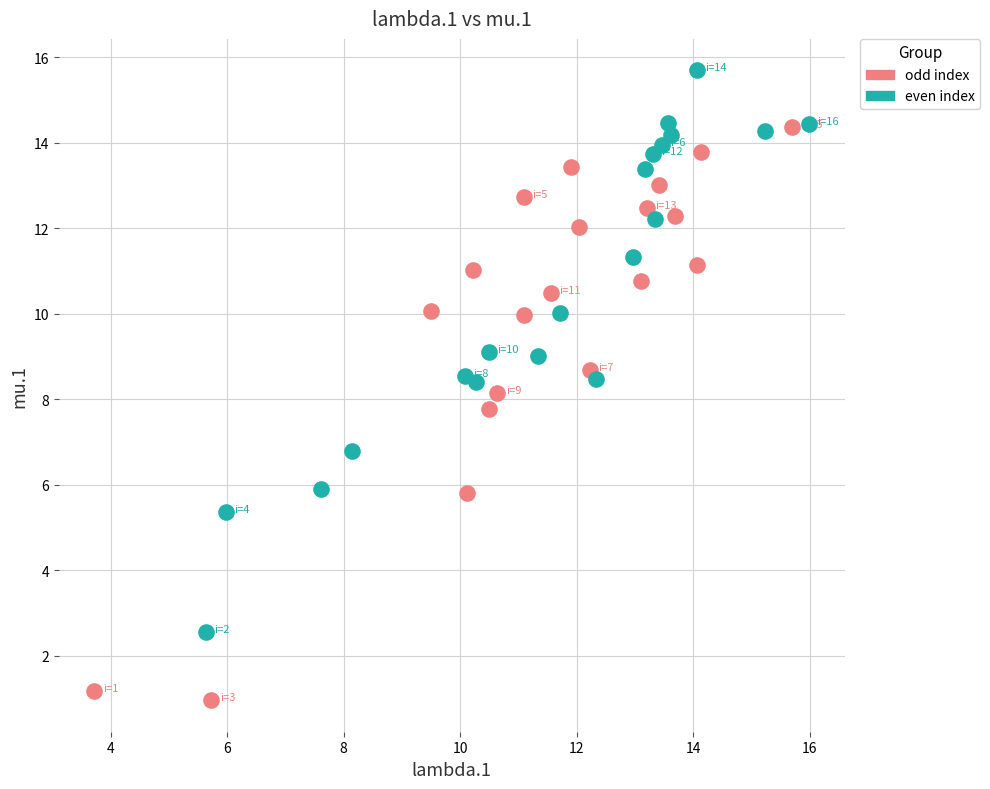

What are all the series names shown in the legend?

odd index, even index